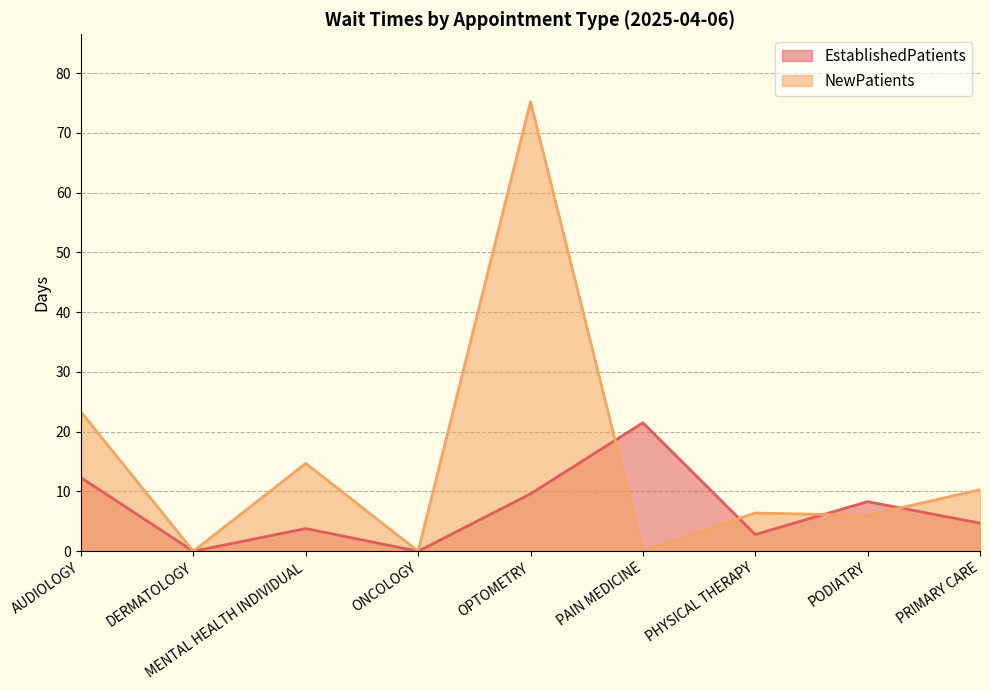

Which series ends up on top after the final intersection of NewPatients and EstablishedPatients?

NewPatients